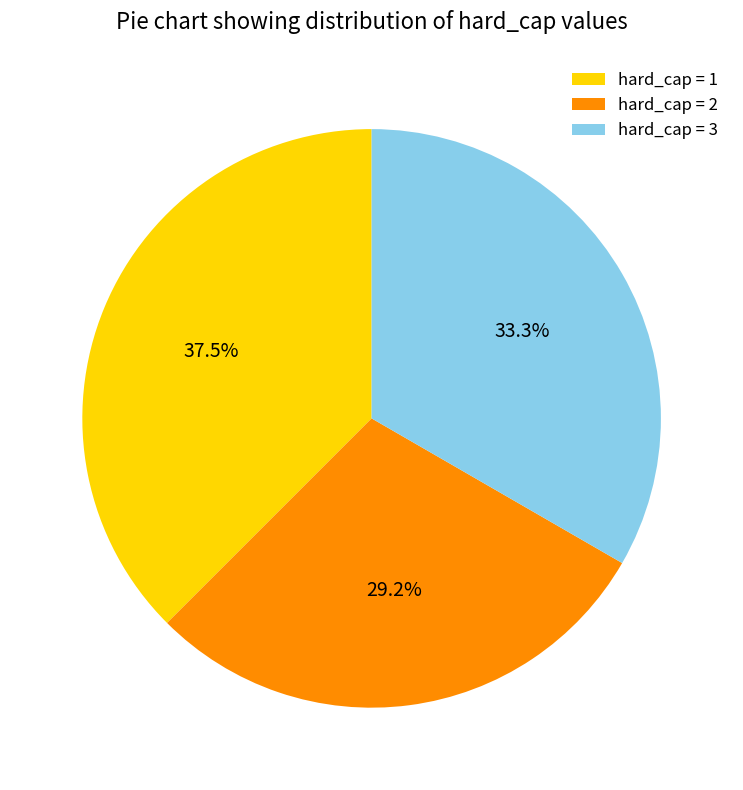

How many segments does this pie chart have?

3